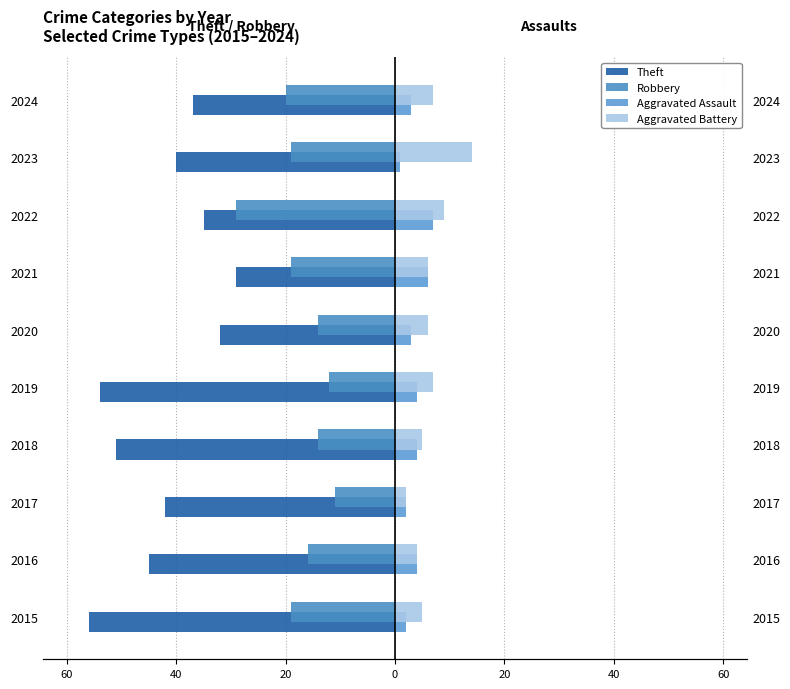

The Robbery series shows -31 at 2023. True or false?

False